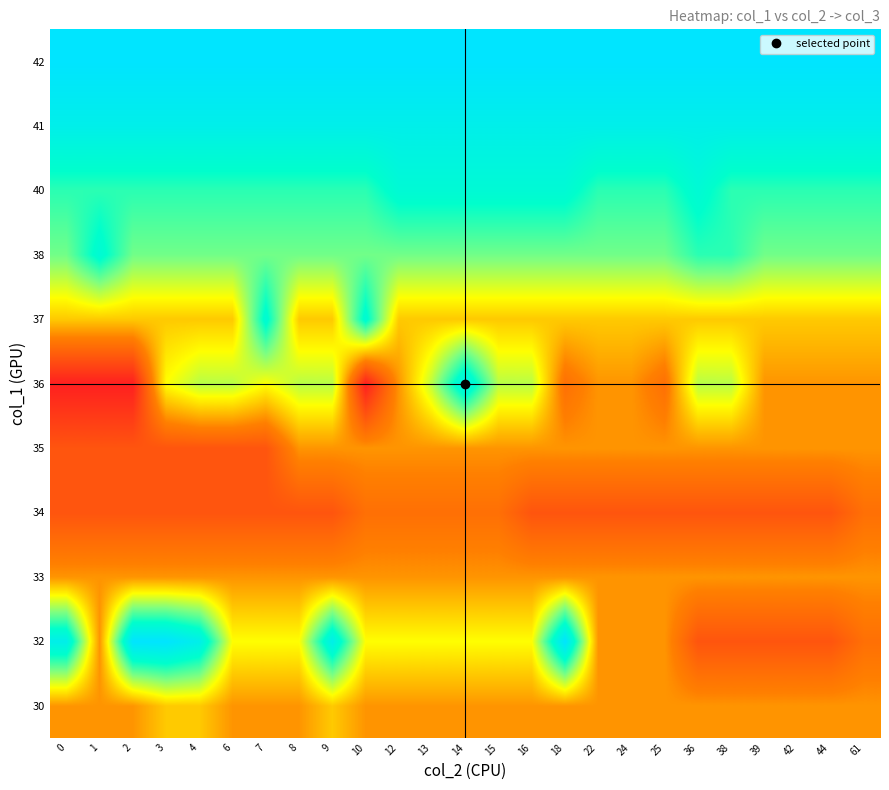

Reading left to right, what are all the values shown in this chart?

30: 0=22	1=22	2=22	3=23	4=23	6=22	7=22	8=22	9=23	10=22	12=22	13=22	14=22	15=22	16=22	18=22	22=22	24=22	25=22	36=22	38=22	39=22	42=22	44=22	61=22
32: 0=29	1=22	2=30	3=30	4=29	6=24	7=24	8=24	9=29	10=24	12=24	13=24	14=24	15=24	16=24	18=30	22=22	24=22	25=22	36=20	38=20	39=20	42=20	44=20	61=21
33: 0=22	1=22	2=22	3=22	4=22	6=22	7=22	8=22	9=22	10=22	12=22	13=22	14=22	15=22	16=22	18=22	22=22	24=22	25=22	36=22	38=22	39=22	42=22	44=22	61=22
34: 0=20	1=20	2=20	3=20	4=20	6=20	7=20	8=20	9=20	10=21	12=21	13=21	14=21	15=21	16=20	18=20	22=20	24=20	25=20	36=20	38=20	39=20	42=20	44=20	61=21
35: 0=20	1=20	2=20	3=20	4=20	6=20	7=20	8=22	9=22	10=22	12=22	13=22	14=22	15=22	16=22	18=22	22=22	24=22	25=22	36=22	38=22	39=22	42=22	44=22	61=22
36: 0=18	1=18	2=18	3=24	4=25	6=25	7=24	8=25	9=25	10=18	12=22	13=25	14=29	15=25	16=25	18=21	22=22	24=22	25=21	36=25	38=25	39=22	42=22	44=22	61=22
37: 0=23	1=23	2=23	3=23	4=23	6=23	7=28	8=23	9=23	10=28	12=23	13=23	14=23	15=23	16=23	18=23	22=23	24=23	25=23	36=23	38=23	39=23	42=23	44=23	61=23
38: 0=26	1=28	2=26	3=26	4=26	6=26	7=26	8=26	9=26	10=26	12=26	13=26	14=26	15=26	16=26	18=26	22=26	24=26	25=26	36=27	38=27	39=26	42=26	44=26	61=26
40: 0=27	1=27	2=27	3=27	4=27	6=27	7=27	8=27	9=27	10=27	12=28	13=28	14=28	15=28	16=28	18=28	22=27	24=27	25=27	36=28	38=27	39=27	42=27	44=27	61=27
41: 0=29	1=29	2=29	3=29	4=29	6=29	7=29	8=29	9=29	10=29	12=29	13=29	14=29	15=29	16=29	18=29	22=29	24=29	25=29	36=29	38=29	39=29	42=29	44=29	61=29
42: 0=30	1=30	2=30	3=30	4=30	6=30	7=30	8=30	9=30	10=30	12=30	13=30	14=30	15=30	16=30	18=30	22=30	24=30	25=30	36=30	38=30	39=30	42=30	44=30	61=30